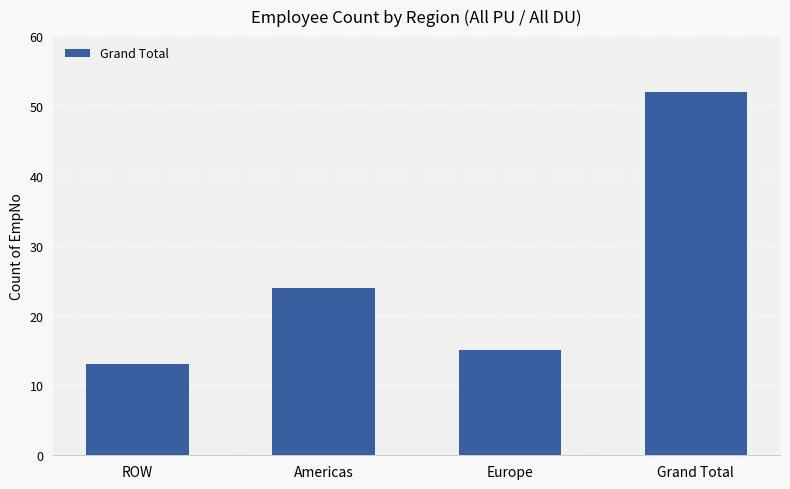

True or false: the data shows 15 at Europe.

True